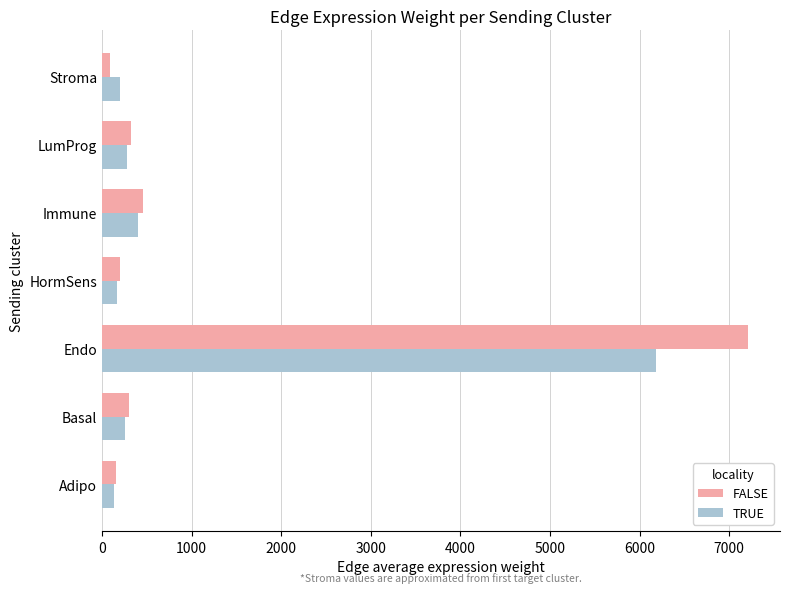

Rank the series at Endo from lowest to highest value.

TRUE, FALSE